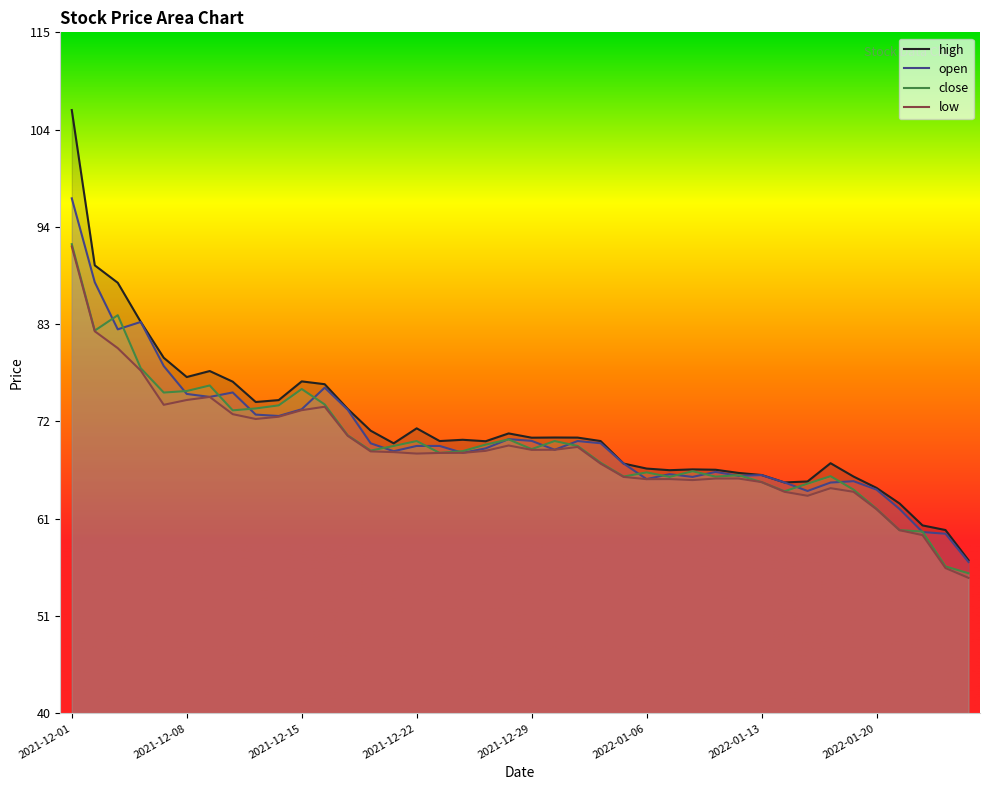

At which category is the sum across all series the highest?

2021-12-01